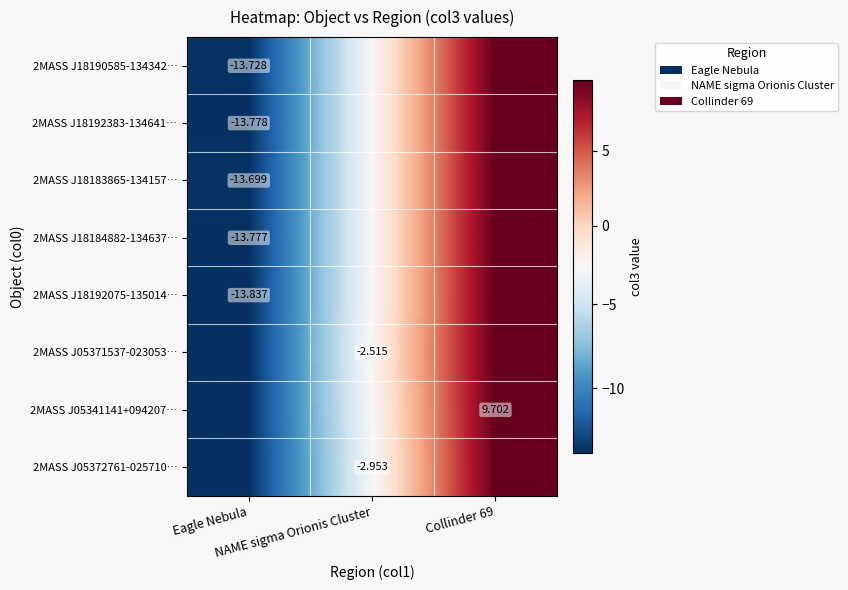

Which category has the highest value across all series?

Collinder 69